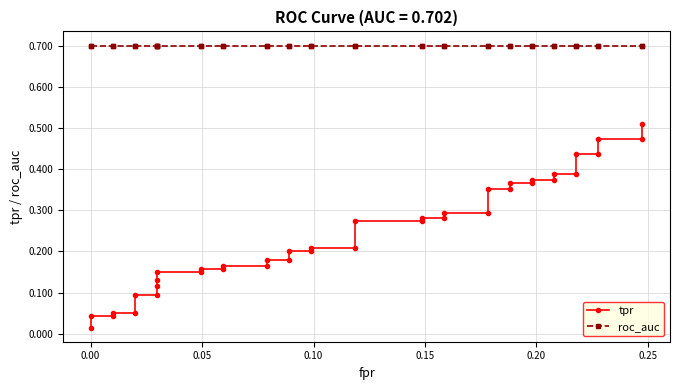

Is it true that tpr equals 0.1 at 32?

False